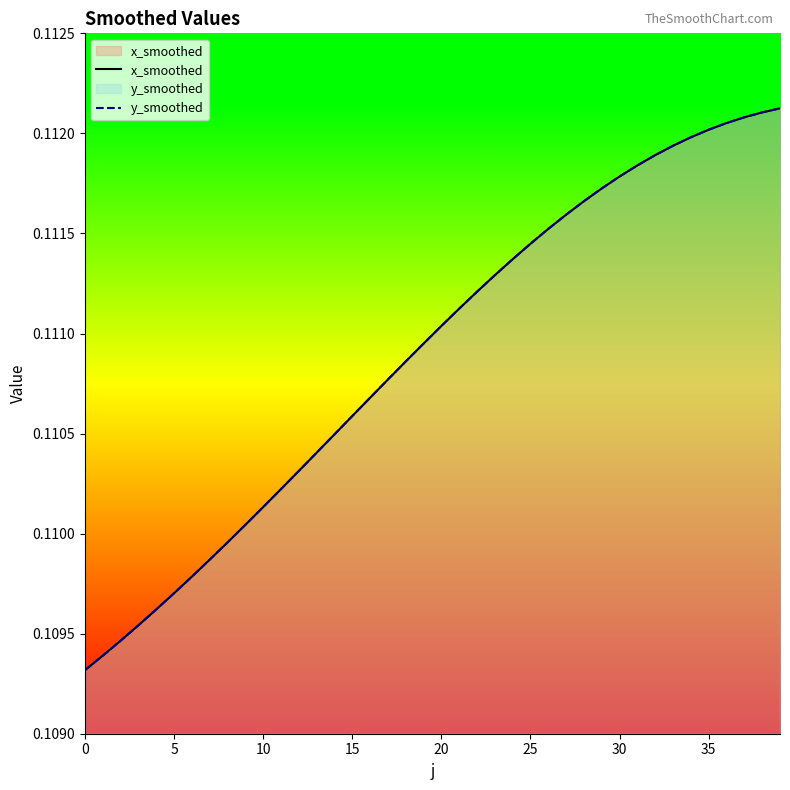

What is the total value across all series at 39?

0.2